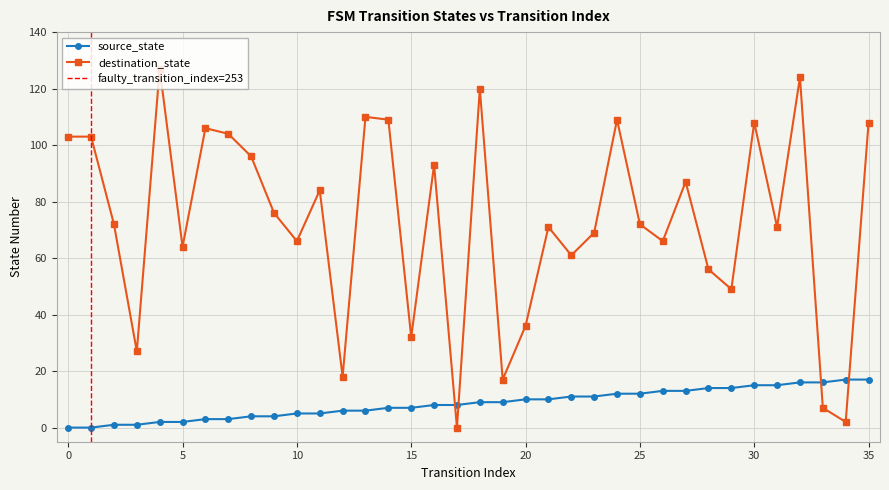

At which category is the sum across all series the highest?

32